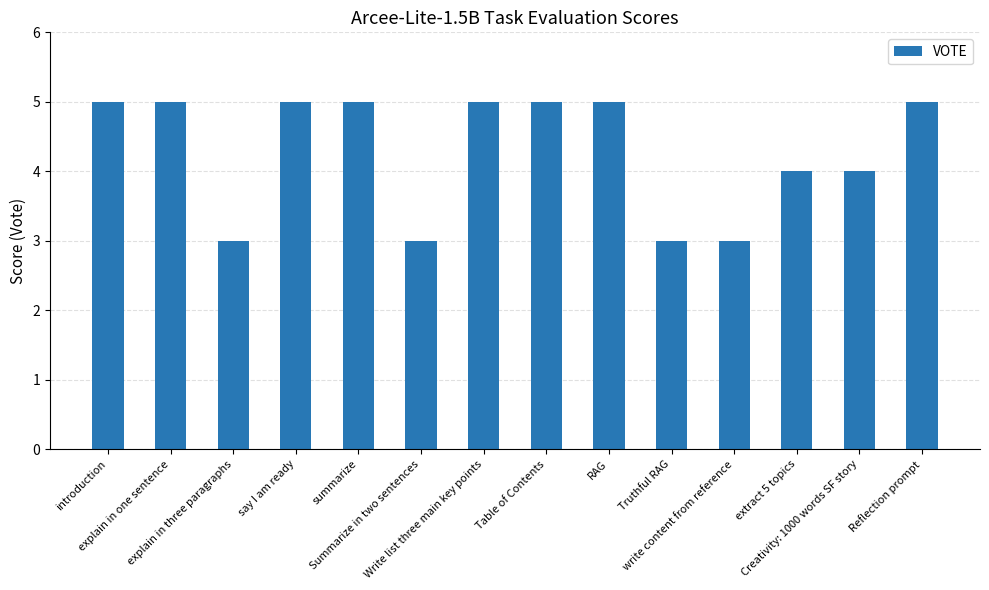

What is the label of the 10th bar from the left?

Truthful RAG